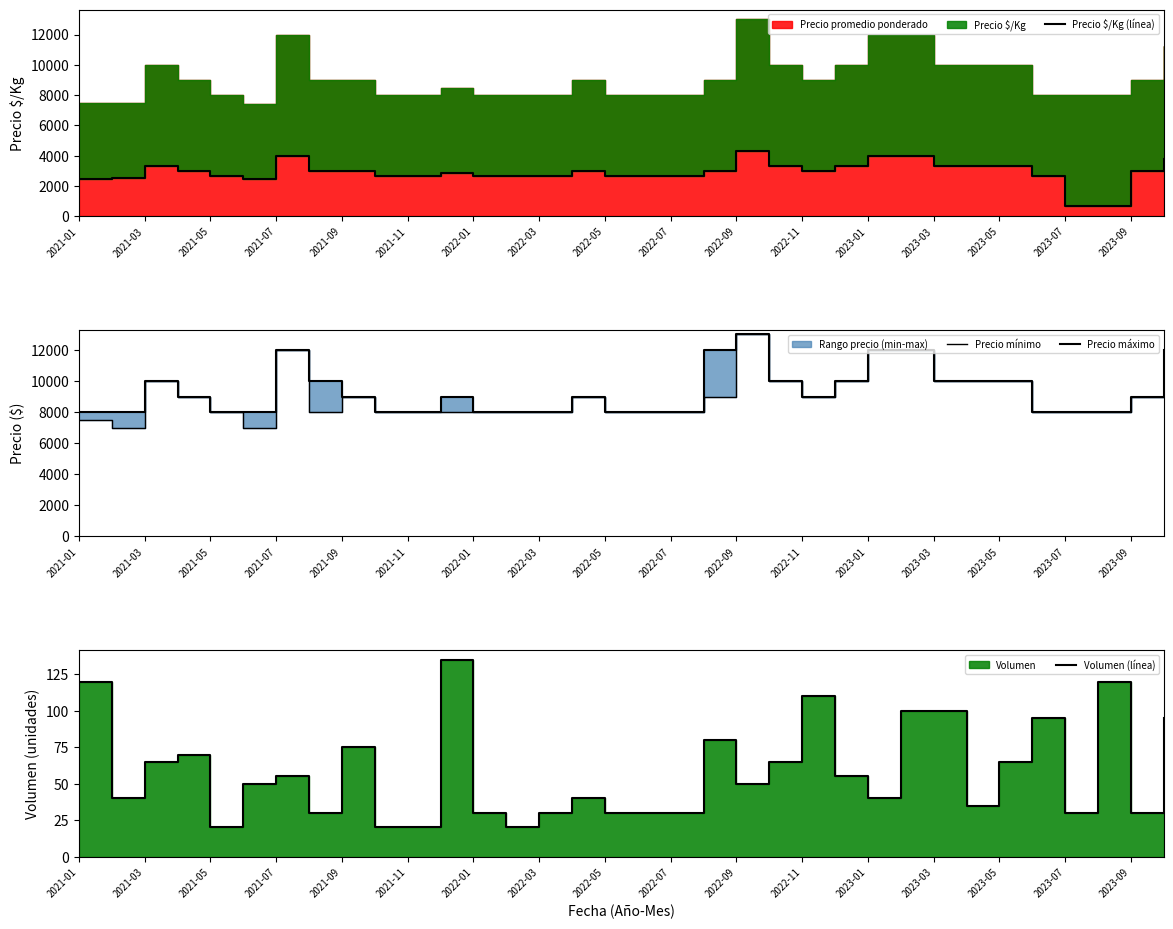

Rank the series by their maximum value, from lowest to highest.

Volumen (línea), Precio $/Kg (línea), Precio mínimo, Precio máximo